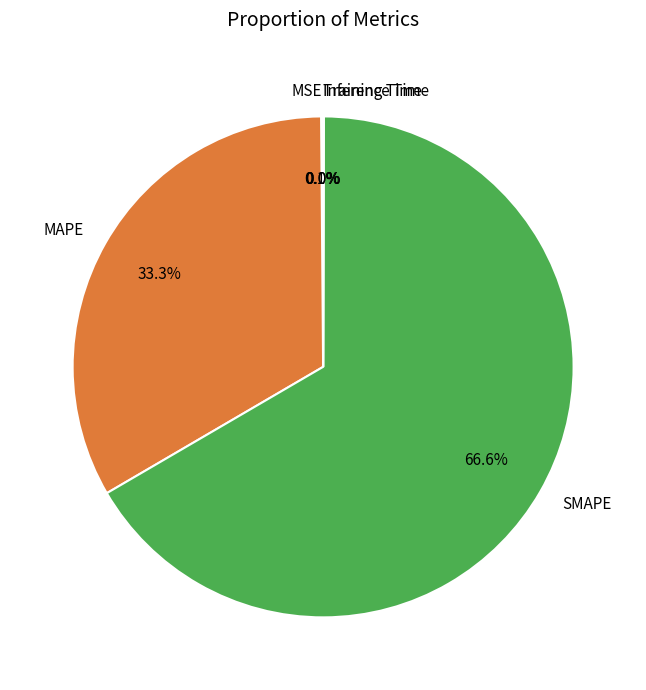

Is there a majority slice in this chart?

Yes